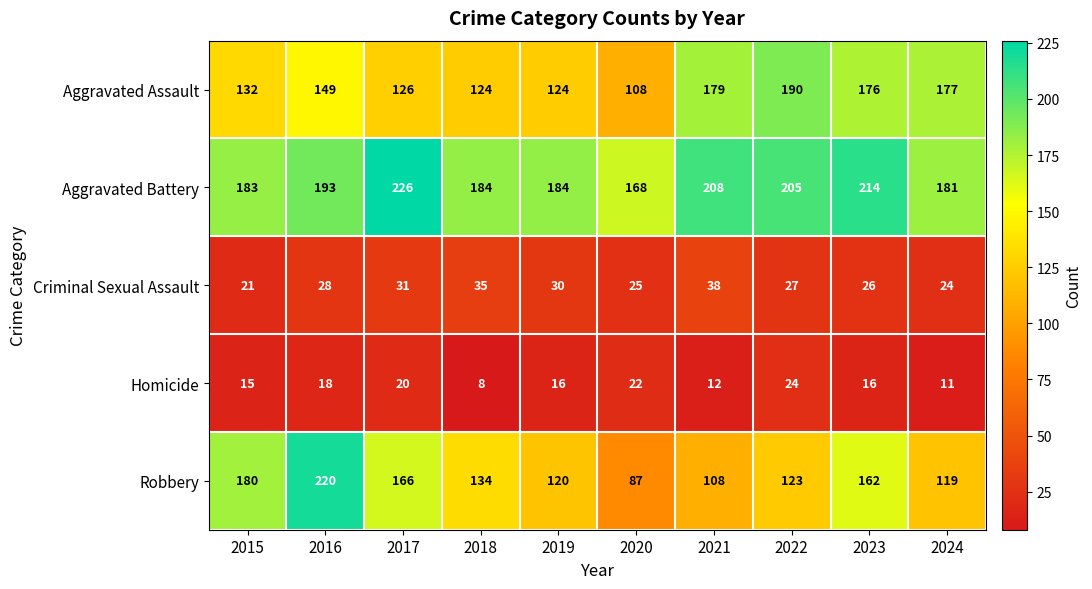

Which label corresponds to the smallest value in the chart?

2018